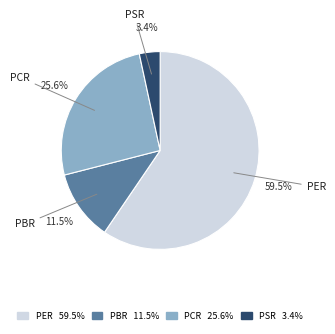

The PCR slice represents 26% of the pie. True or false?

True